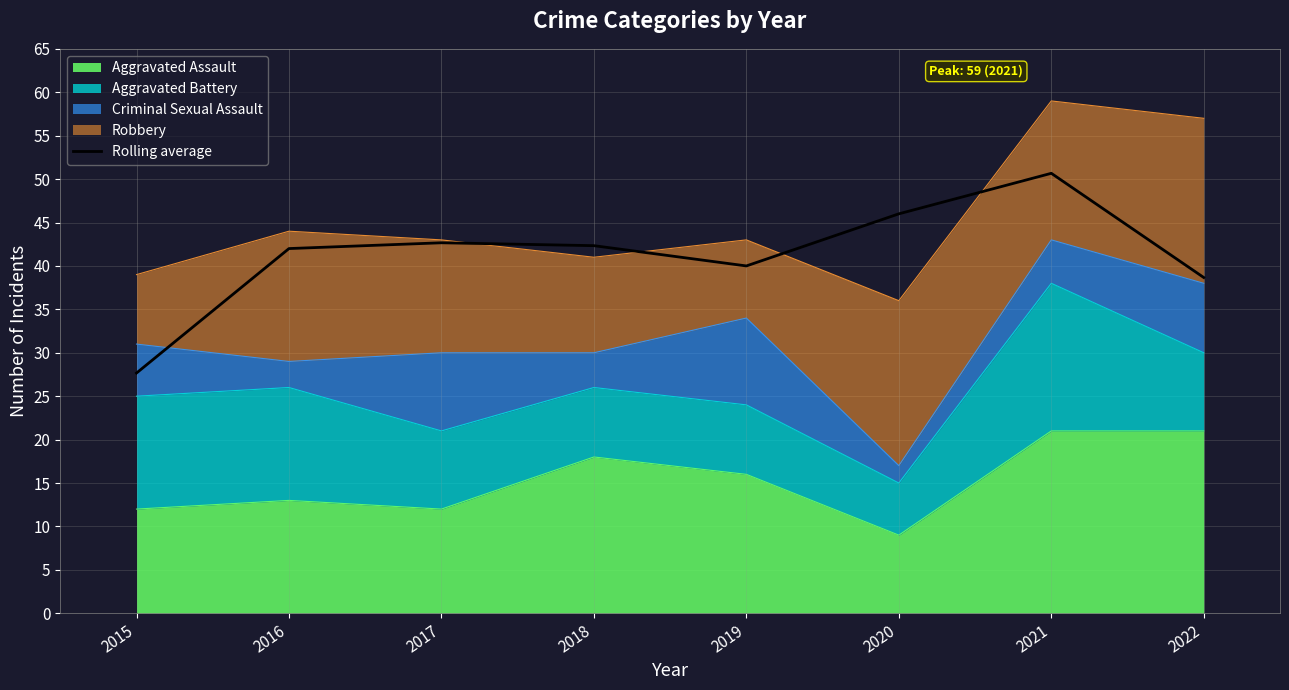

What is the value of the 1st point from the left?

27.7